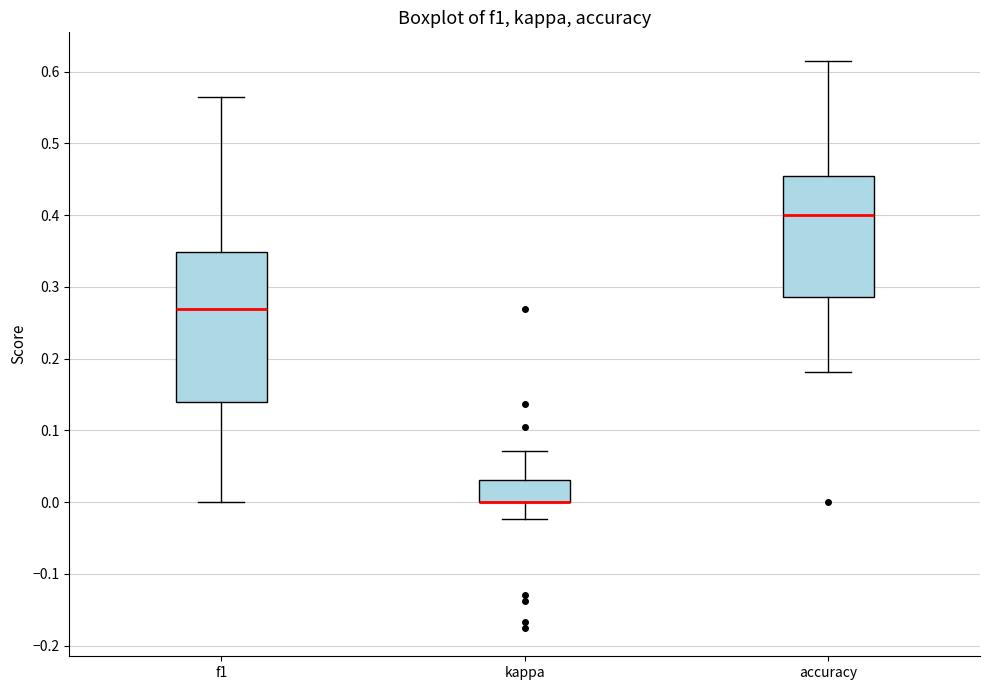

Which box is the tallest, from its lower edge to its upper edge?

f1